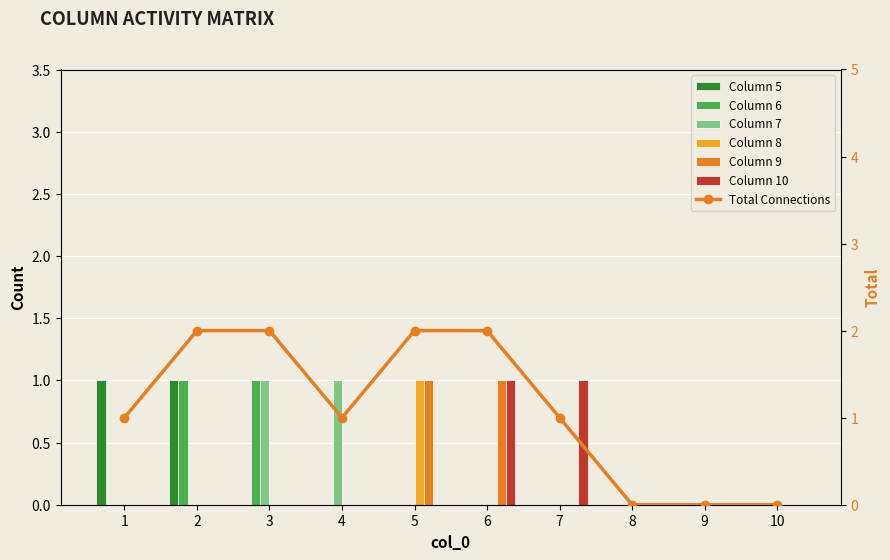

Rank the categories by 7 value from lowest to highest.

1, 2, 5, 6, 7, 8, 9, 10, 3, 4